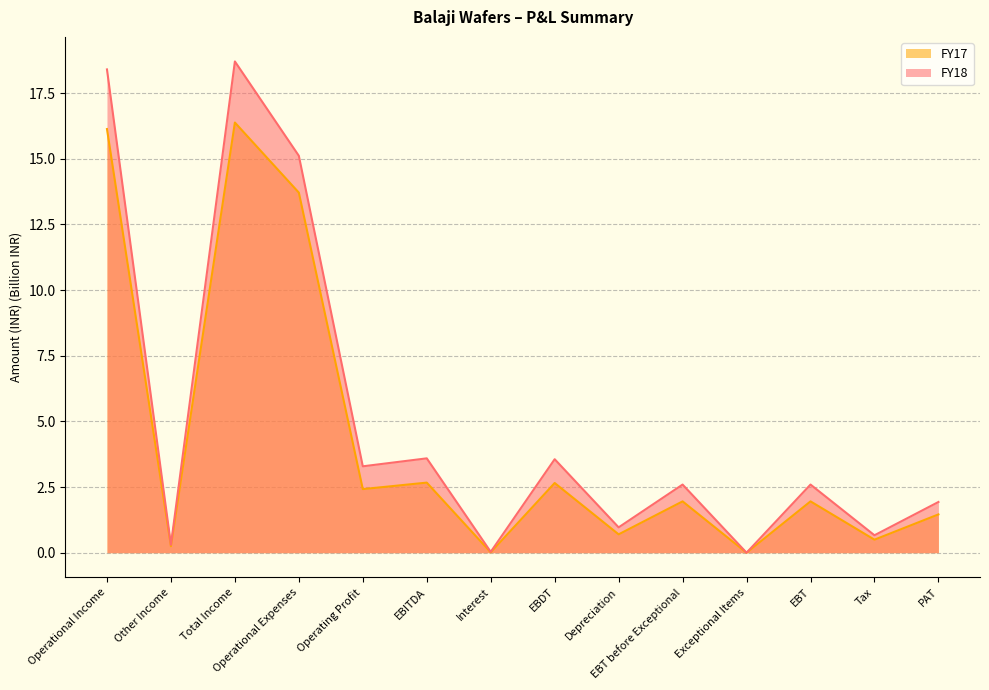

What is the label of the 4th point from the left?

Operational Expenses